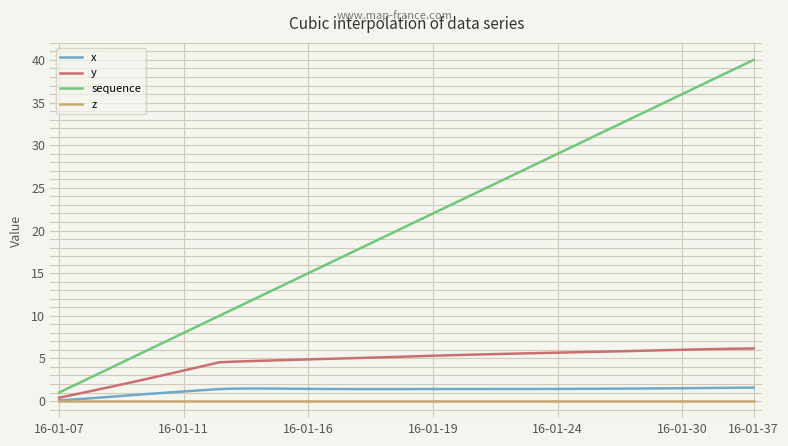

Which series has the largest range (max minus min)?

sequence